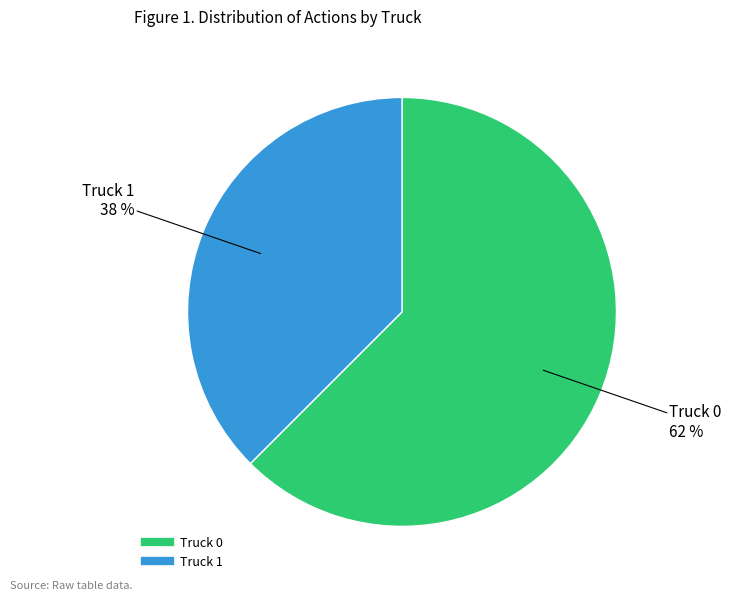

How many slices are in this pie chart?

2